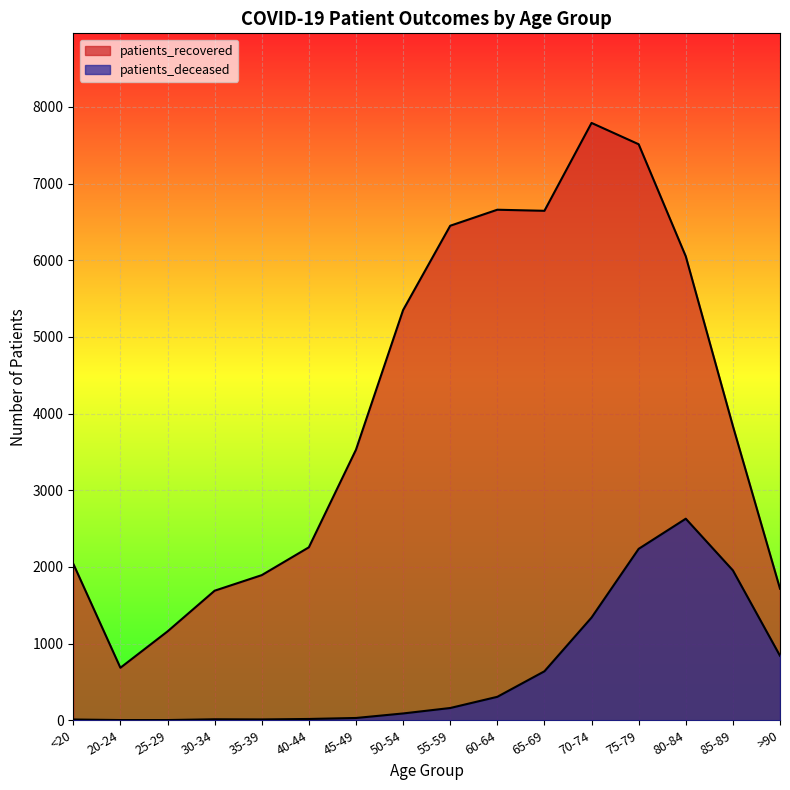

Between 25-29 and 65-69, which is larger?

65-69